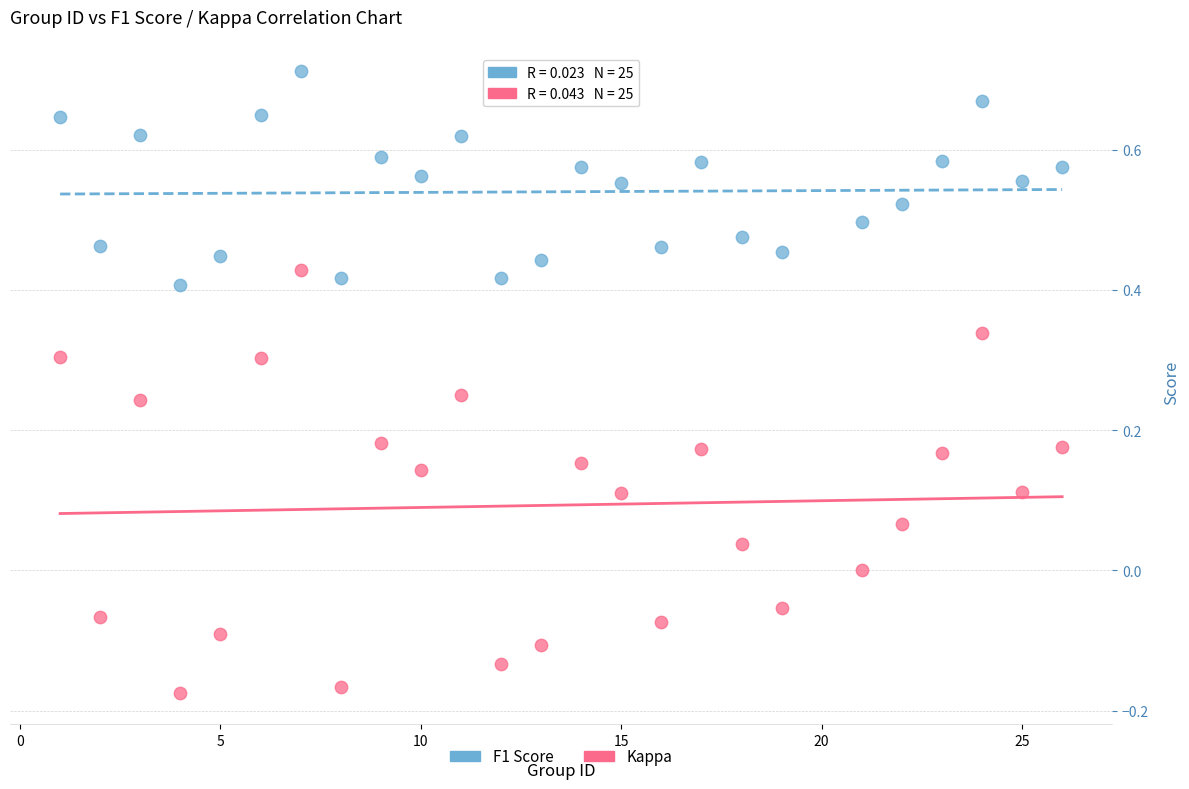

Which series contains the lowest Y value?

Kappa